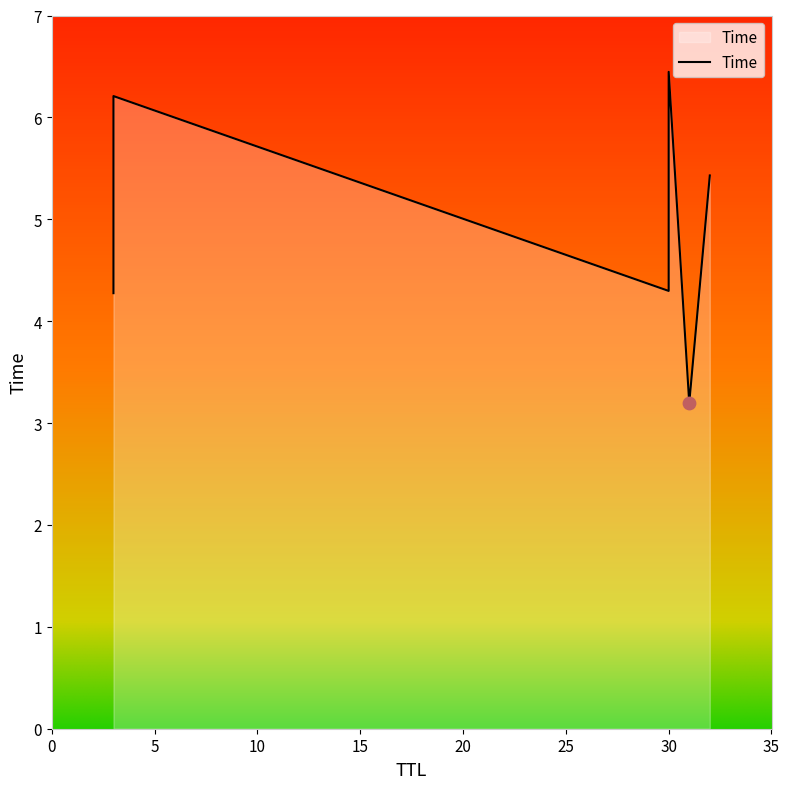

What is the ratio of the value at 3 to the value at 30?

1.0